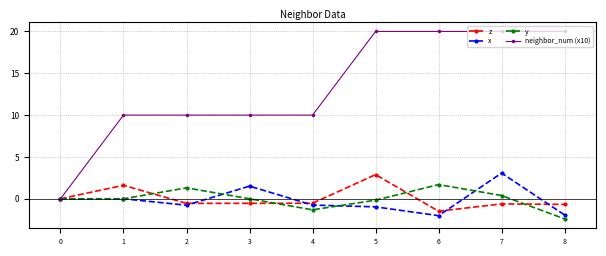

True or false: z has more than 0 points higher than both neighbors.

True